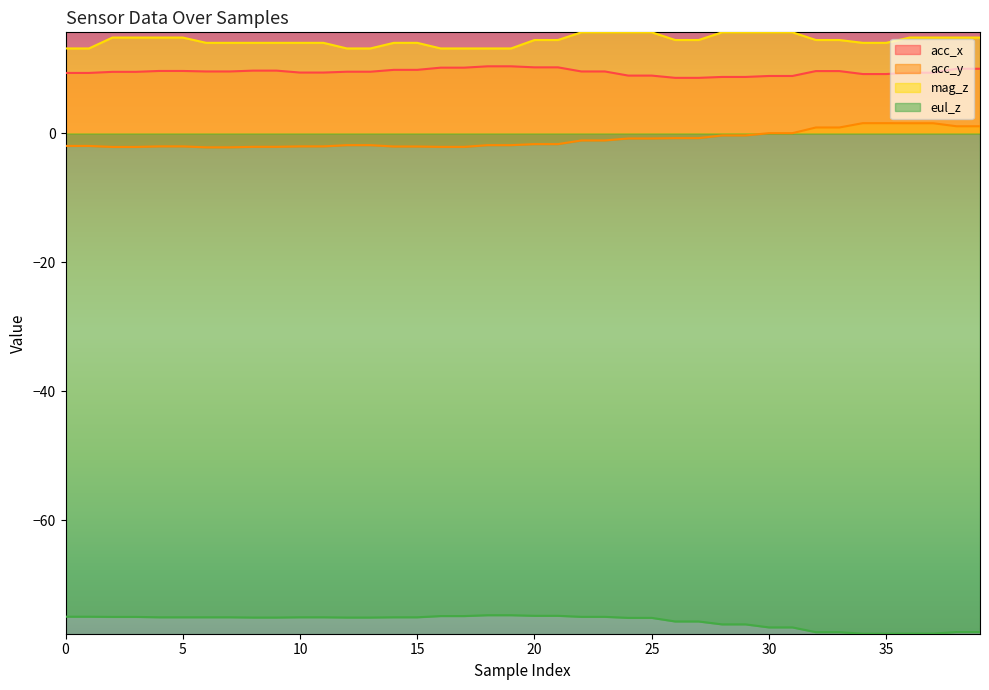

How many lines are shown in the chart?

4